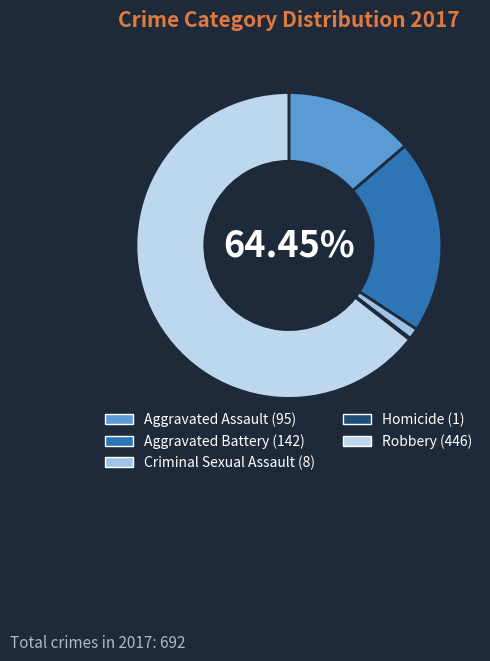

Is it true that Robbery is 79% of the pie?

False